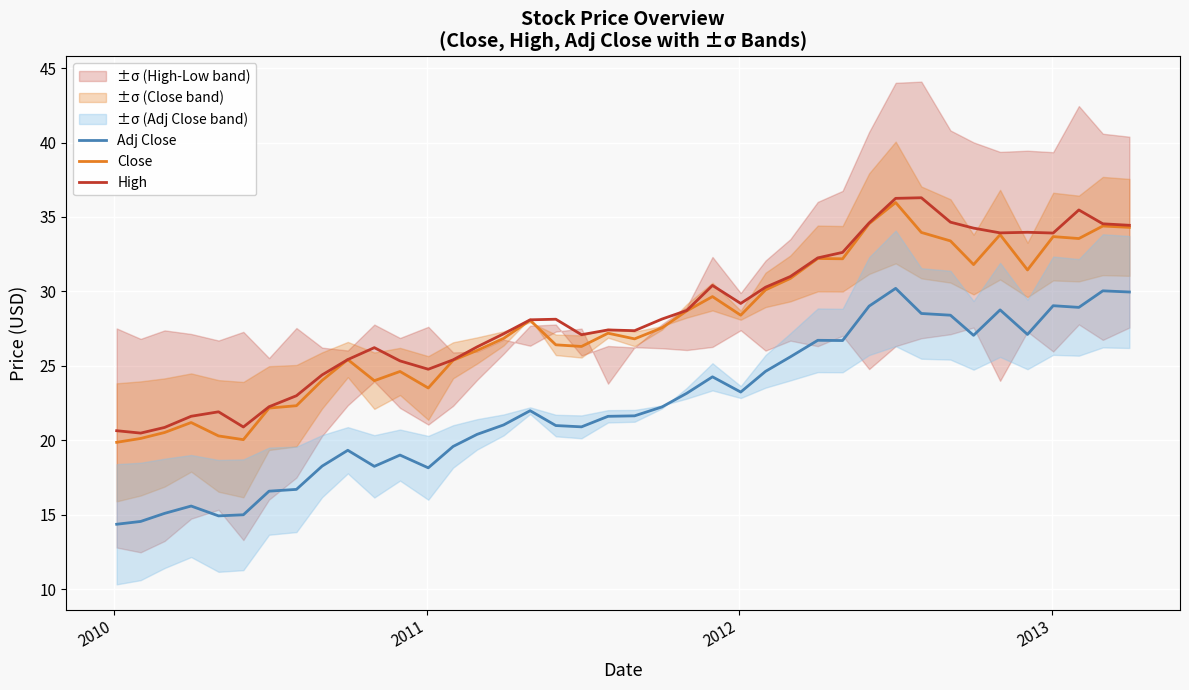

What is the lowest value of the Adj Close series?

14.4